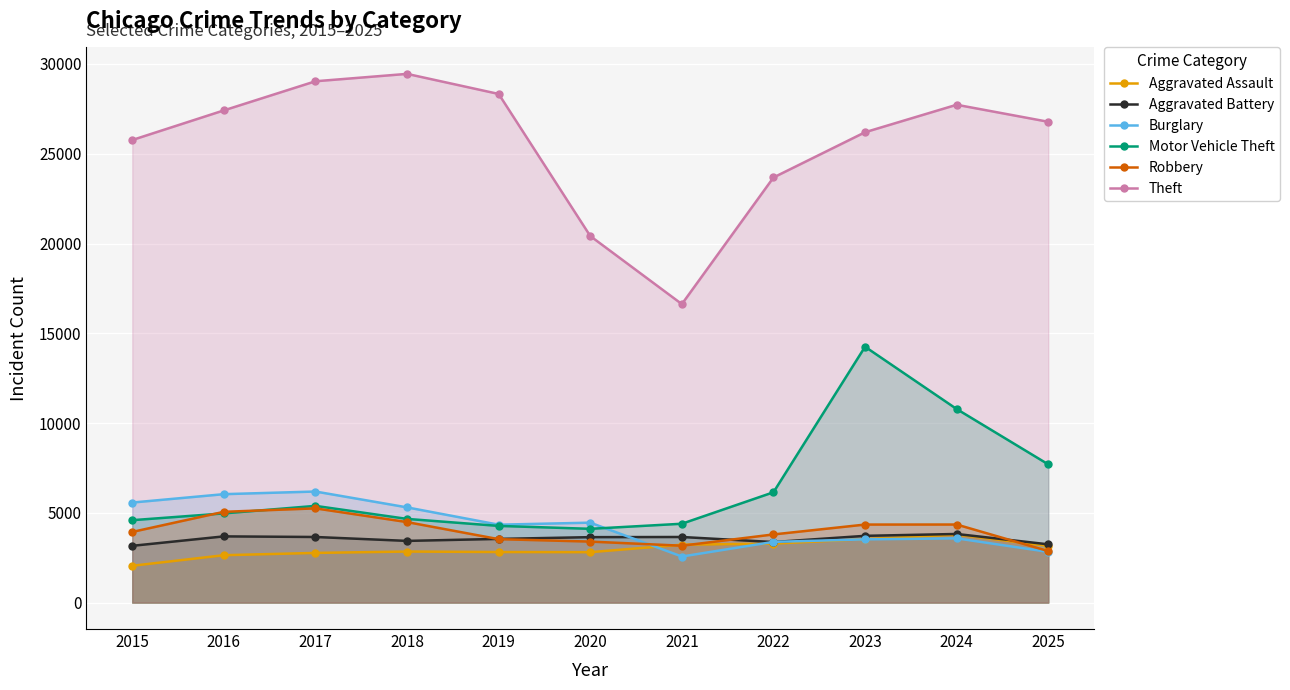

What are all the series names shown in the legend?

Aggravated Assault, Aggravated Battery, Burglary, Motor Vehicle Theft, Robbery, Theft